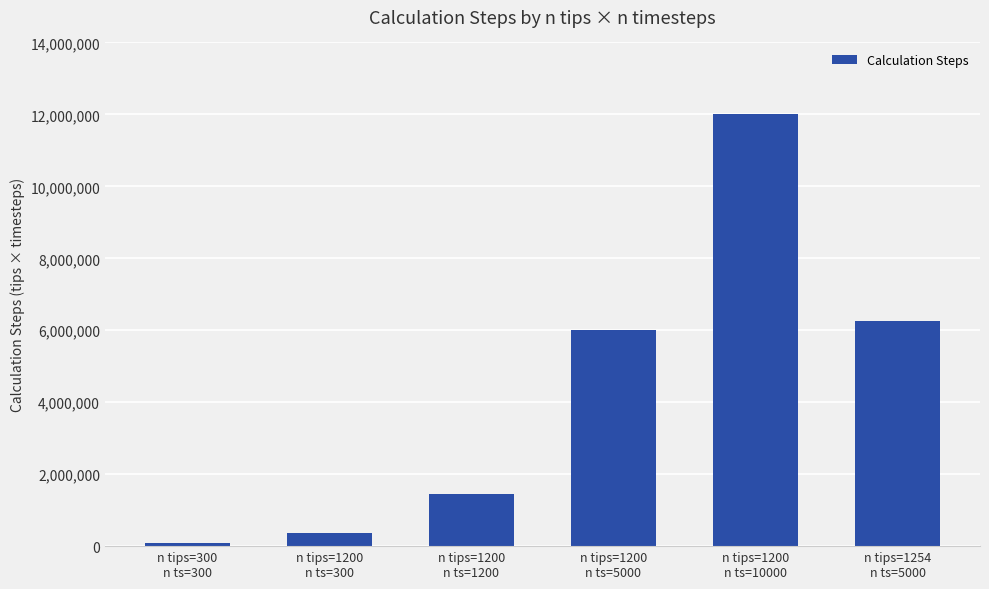

What is the ratio of the value at n tips=1200
n ts=1200 to the value at n tips=1200
n ts=300?

4.0